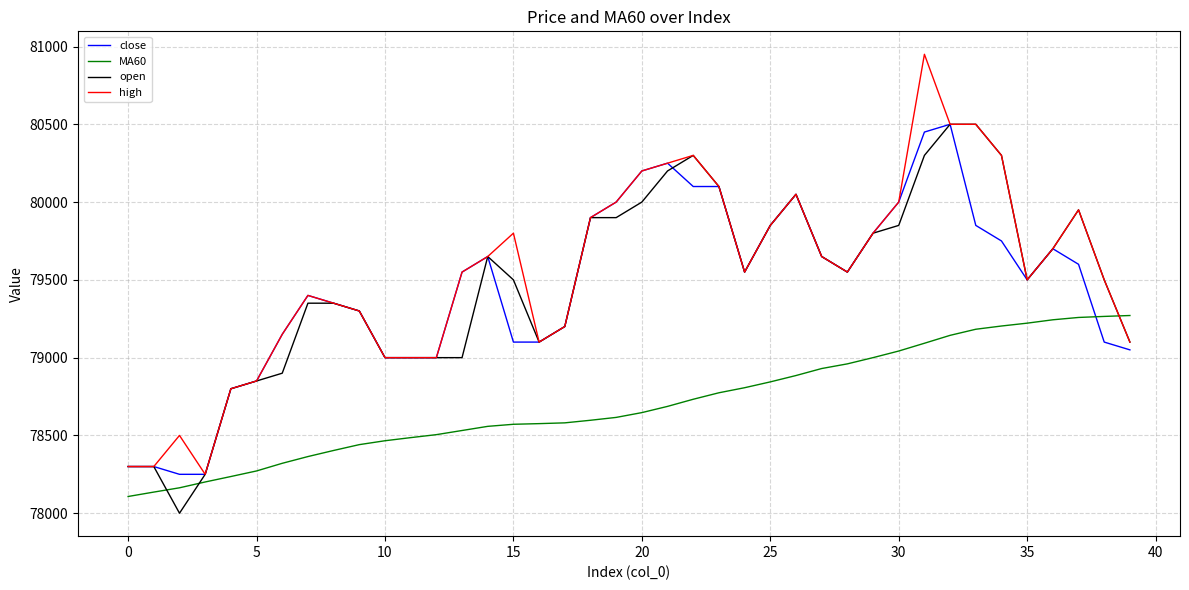

What is the smallest value displayed?

78000.0